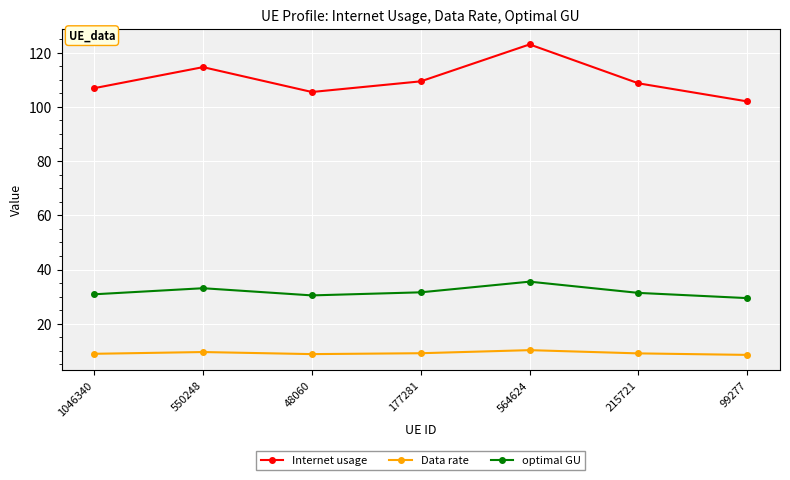

True or false: optimal GU and Internet usage intersect in this chart.

False